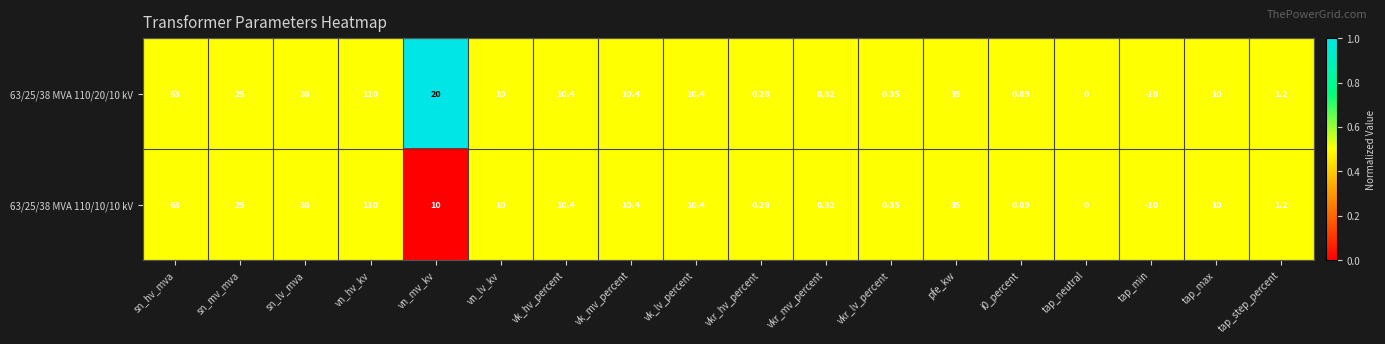

At which label does 63/25/38 MVA 110/20/10 kV reach its peak?

vn_hv_kv